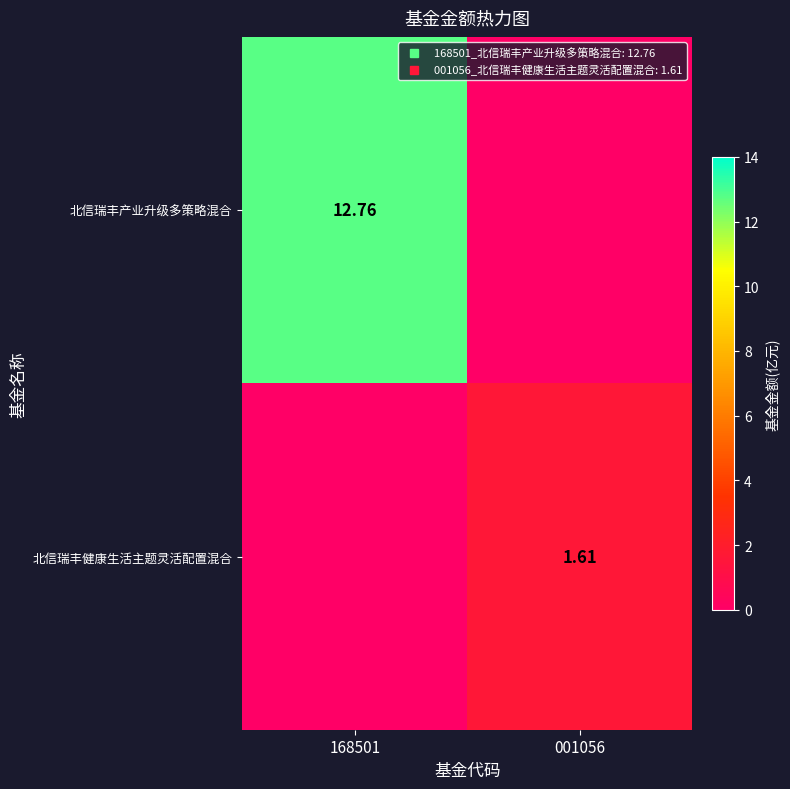

Is it true that 北信瑞丰健康生活主题灵活配置混合 equals 0.7 at 168501?

False